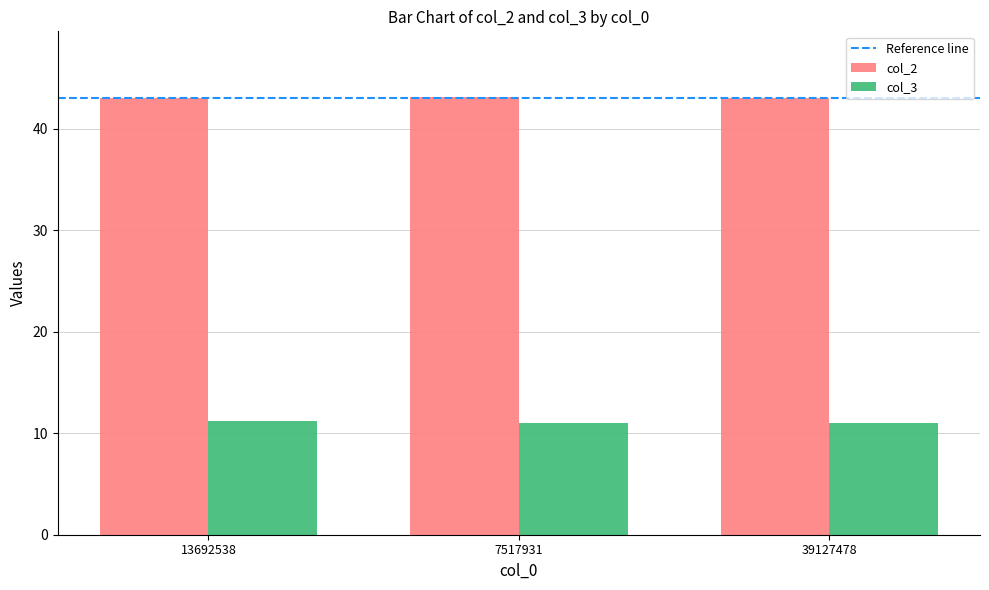

Is it true that col_3 equals 3.7 at 39127478?

False